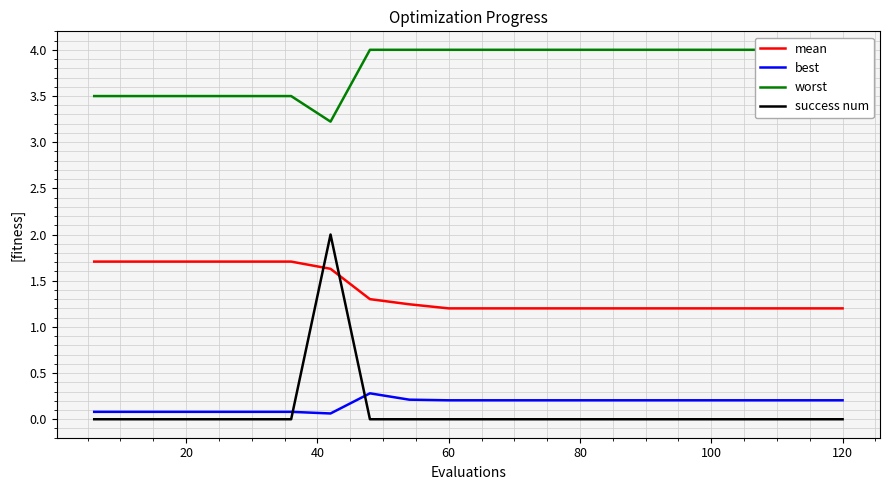

True or false: success num has a value of -1.1 at 60.

False